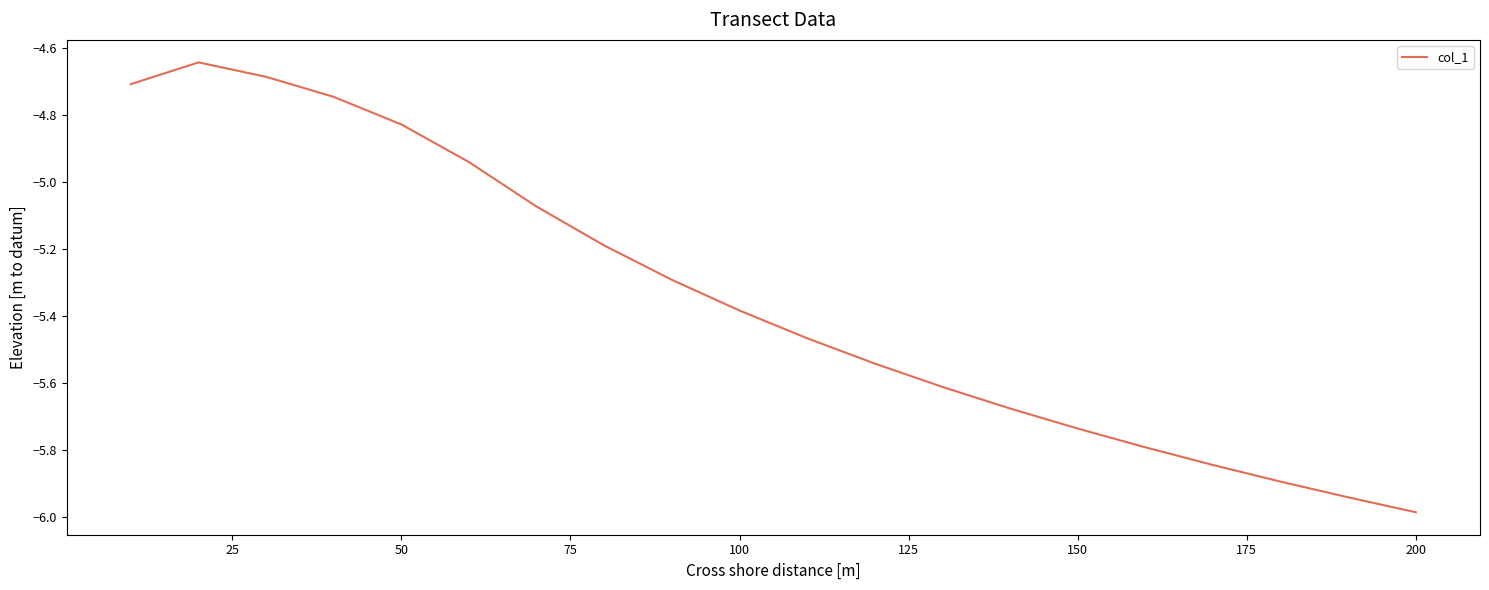

What is the smallest value displayed?

-6.0